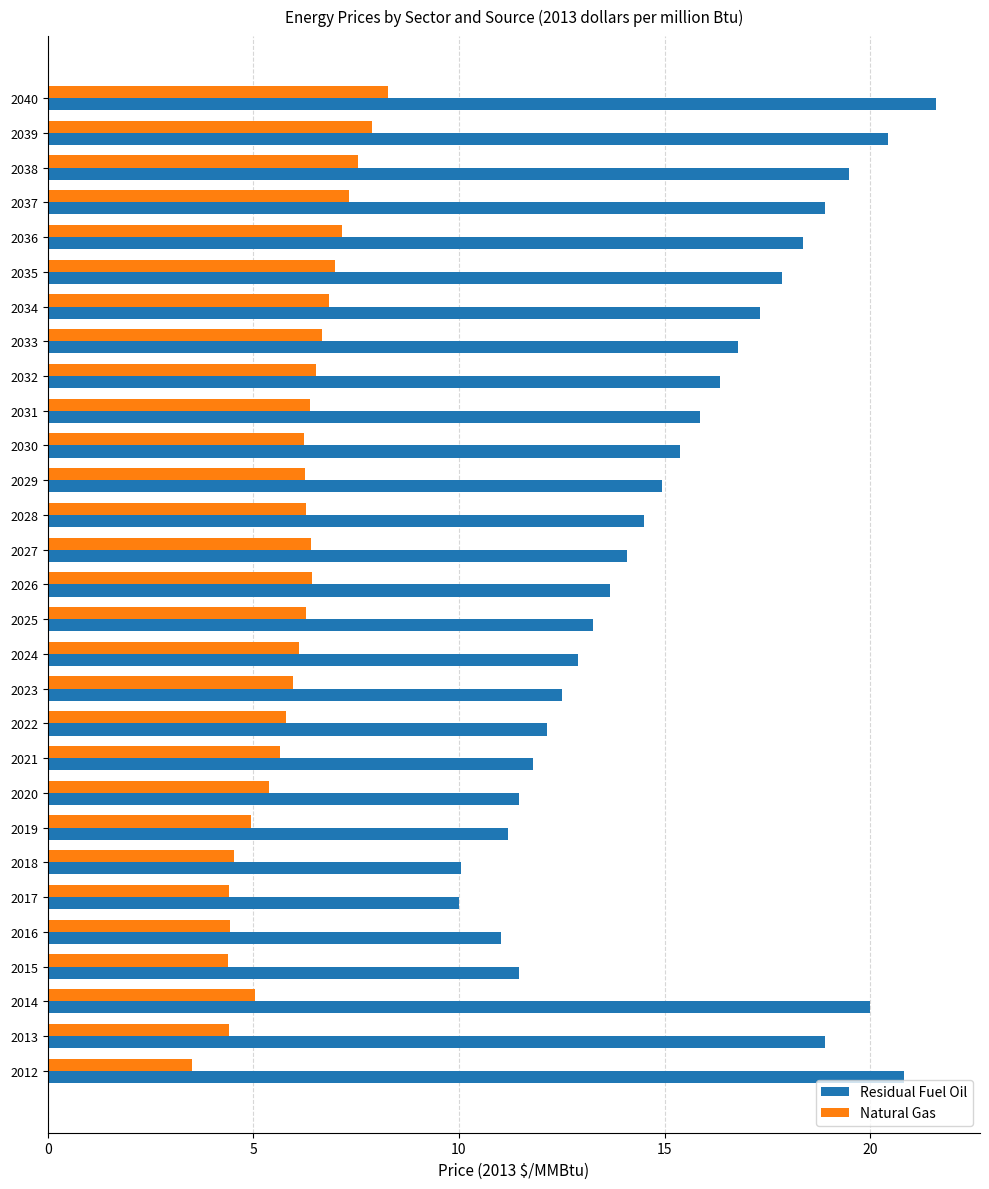

What value does the Natural Gas series have at 2018?

4.5